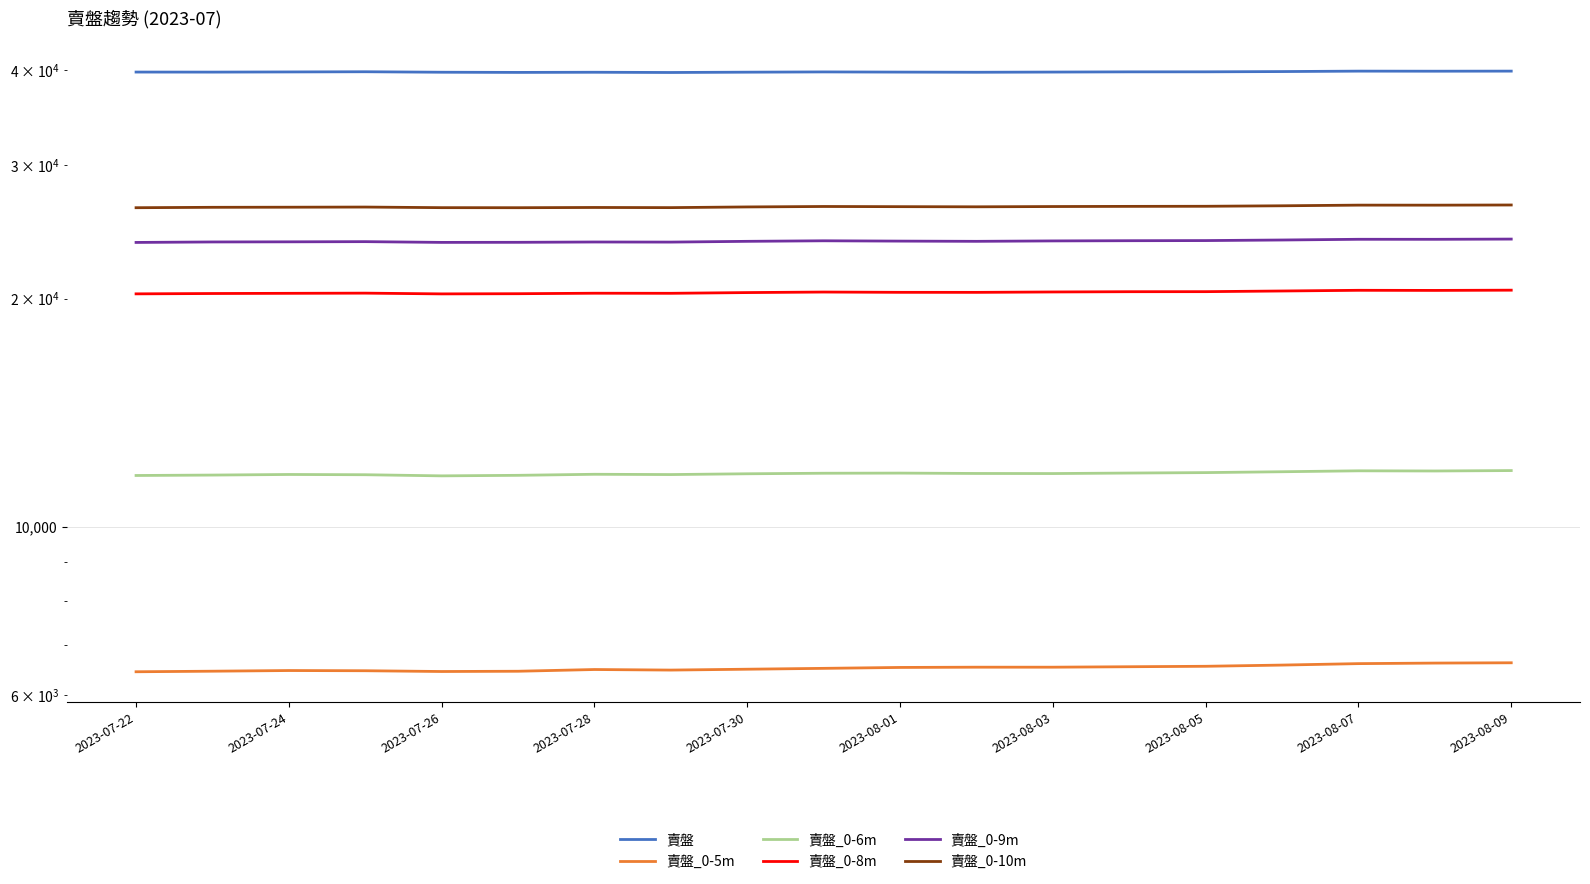

Rank the series at 2023-08-05 from highest to lowest value.

賣盤, 賣盤_0-10m, 賣盤_0-9m, 賣盤_0-8m, 賣盤_0-6m, 賣盤_0-5m